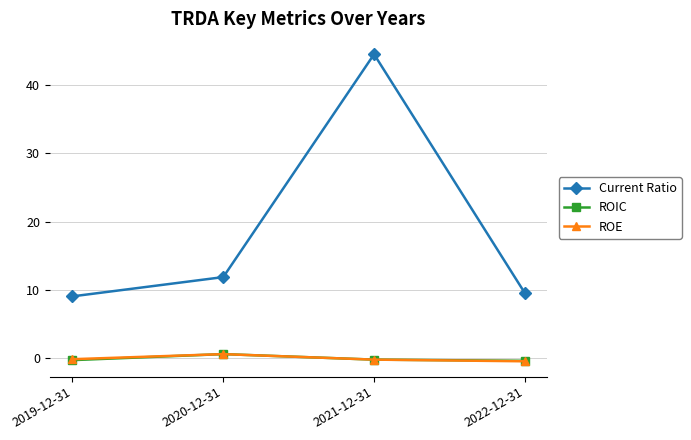

True or false: Current Ratio and ROE cross at least once.

False